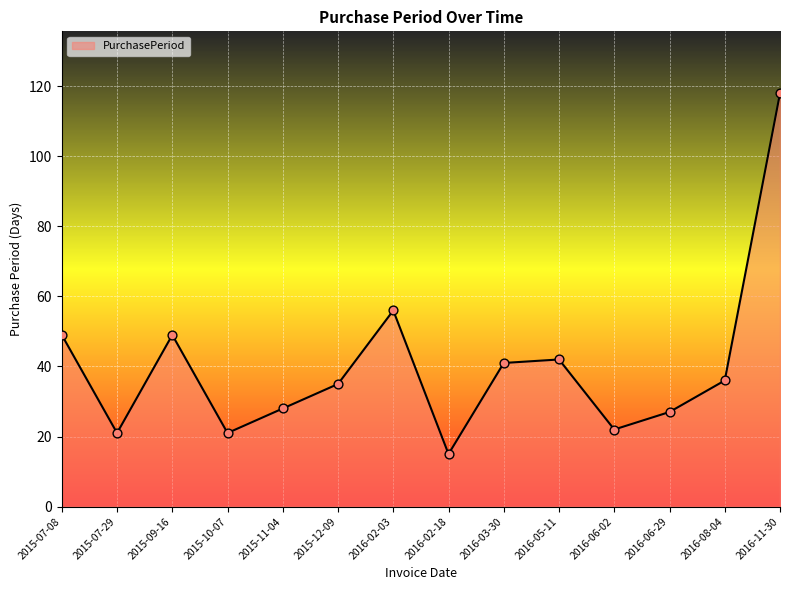

What is the change in value from 2015-07-08 to 2016-06-02?

-27